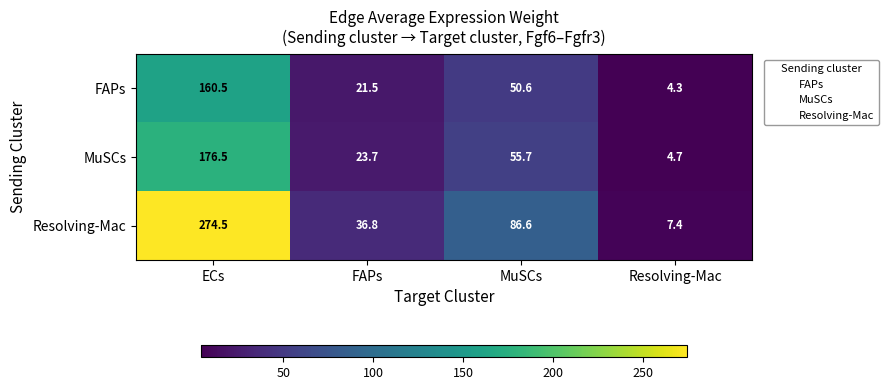

What is the difference between the second highest and minimum values in the FAPs series?

46.3